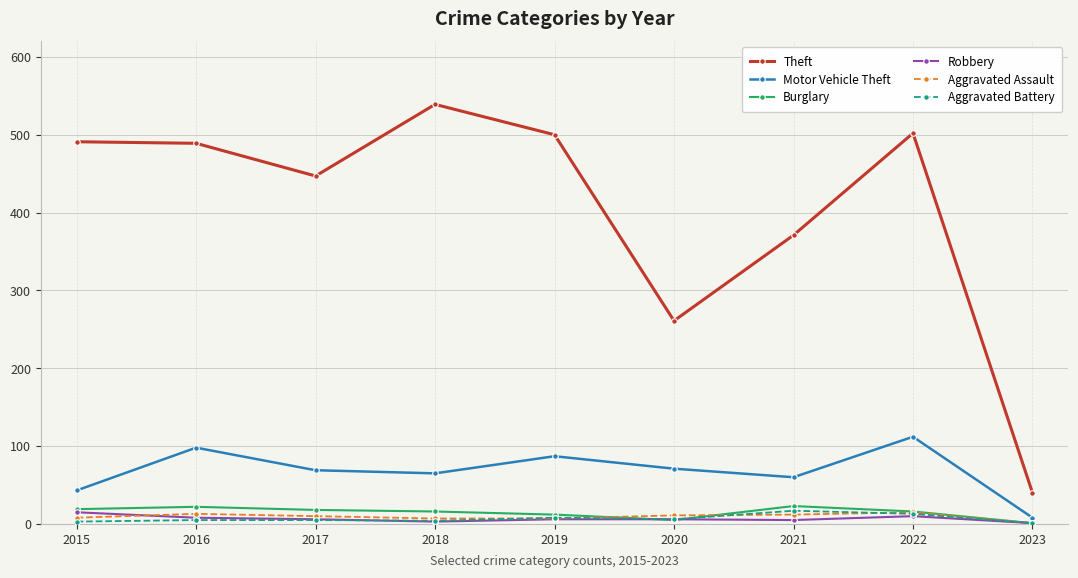

What is the sum of all Aggravated Battery values?

62